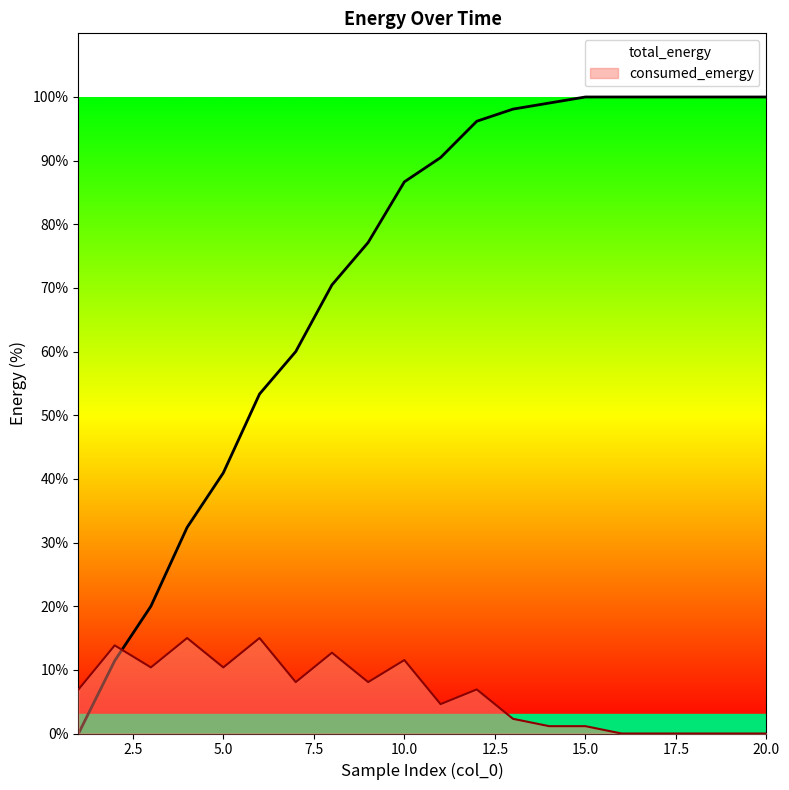

Which series ends up on top after the final intersection of total_energy and consumed_emergy?

total_energy